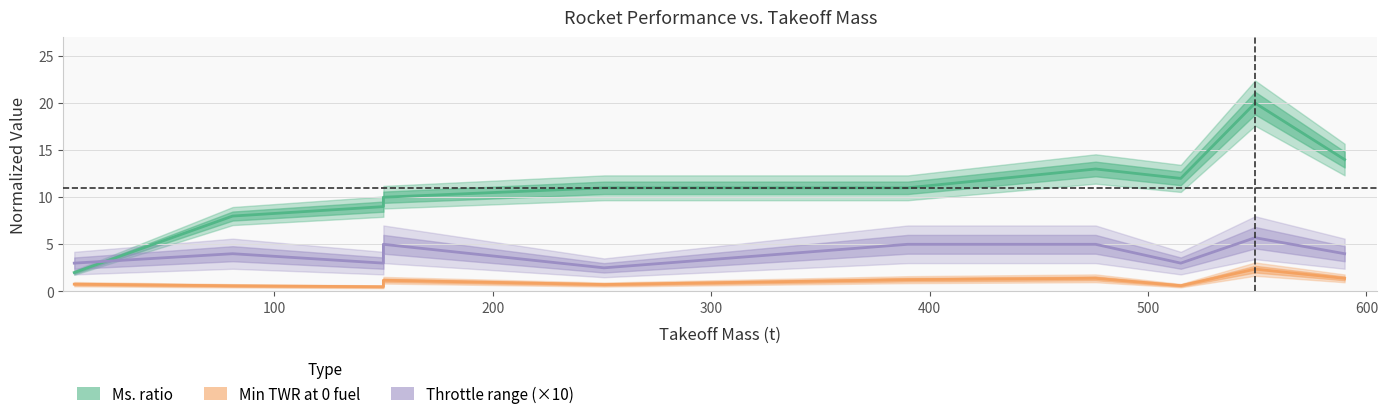

How many Throttle range values are between 3 and 5?

8